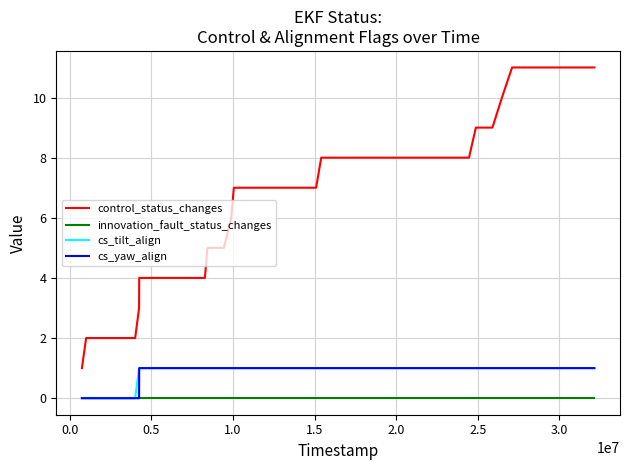

What is the maximum value shown in the chart?

11